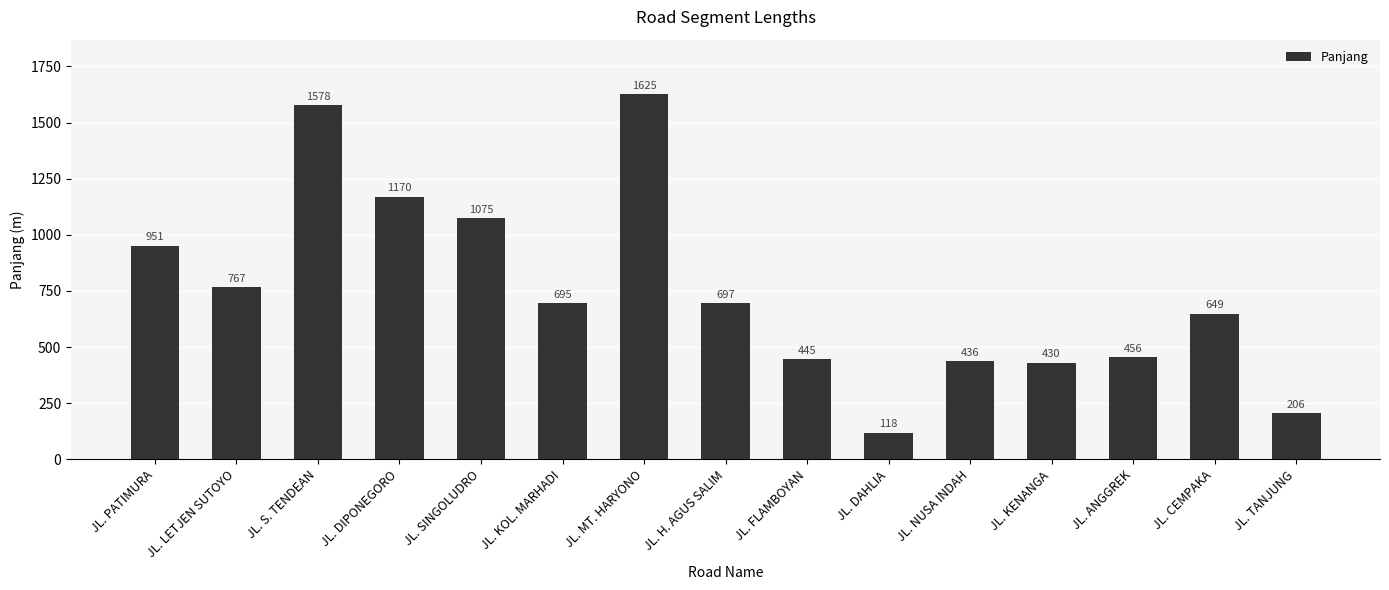

Where is the data nearest to the value 871?

JL. PATIMURA